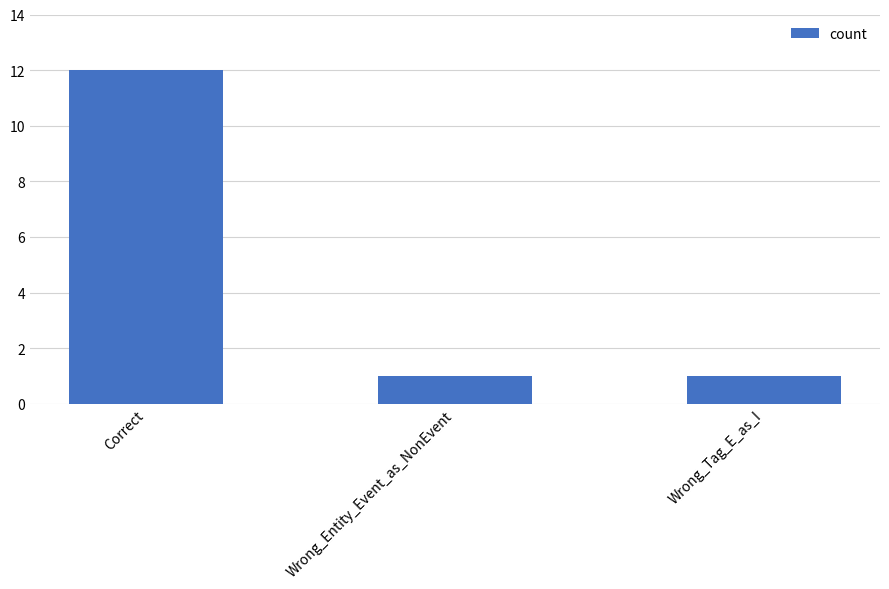

Count the values in the range 1 to 12.

3